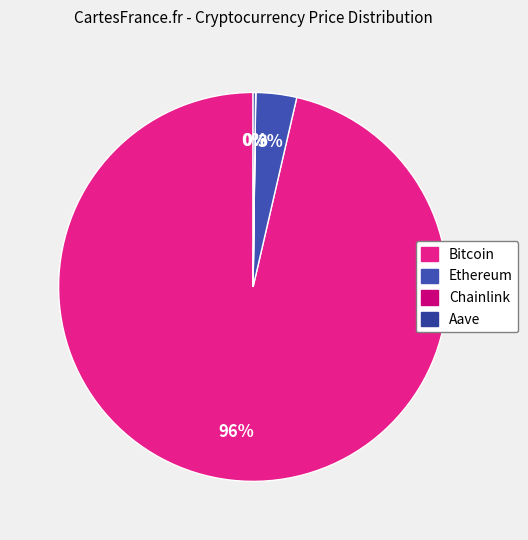

True or false: Bitcoin accounts for 96% of the total.

True